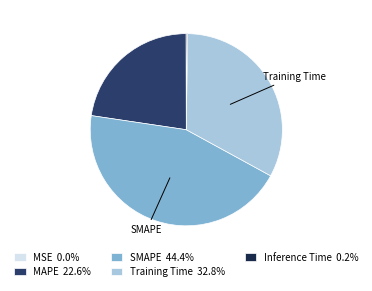

What is the ratio of the value at Training Time 32.8% to the value at SMAPE 44.4%?

0.7